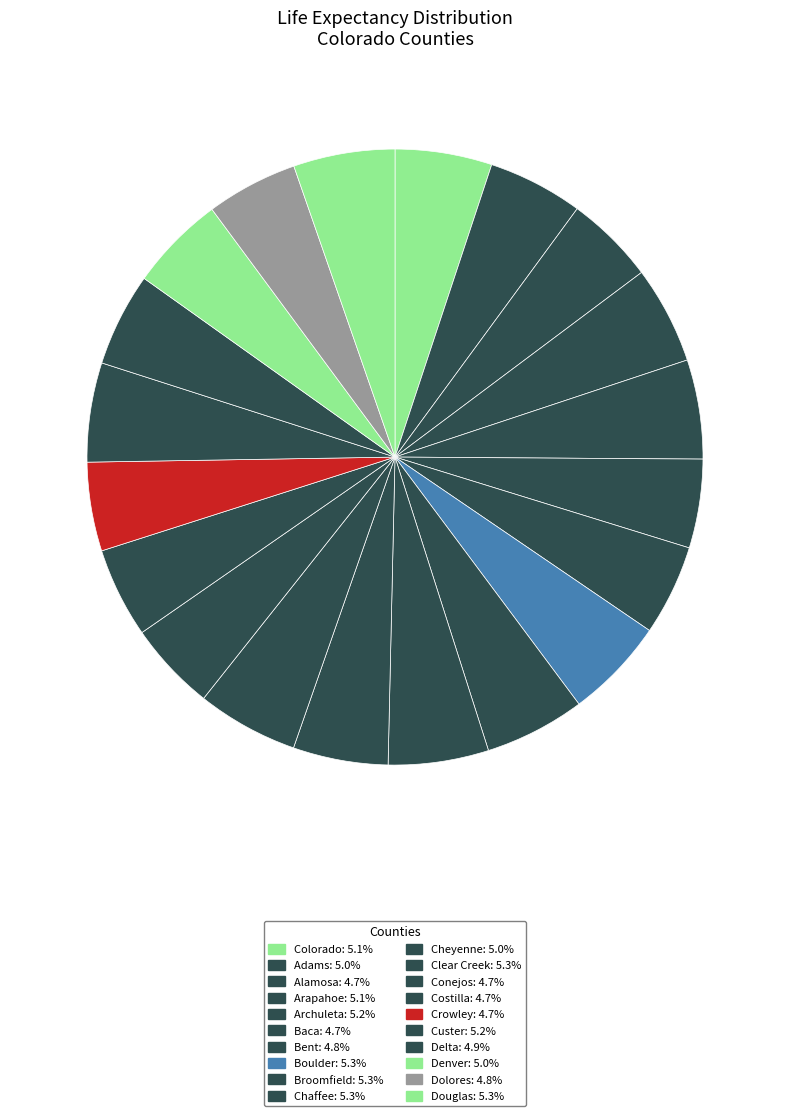

The Custer slice represents 5% of the pie. True or false?

True